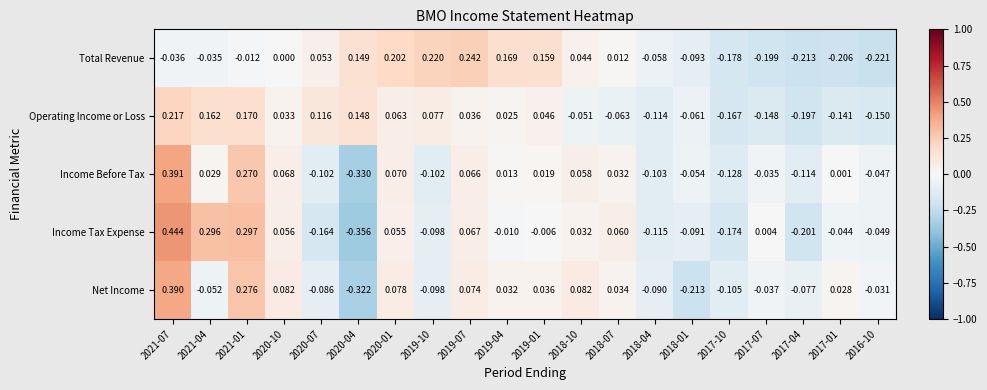

How many negative values does the Income Before Tax series have?

9